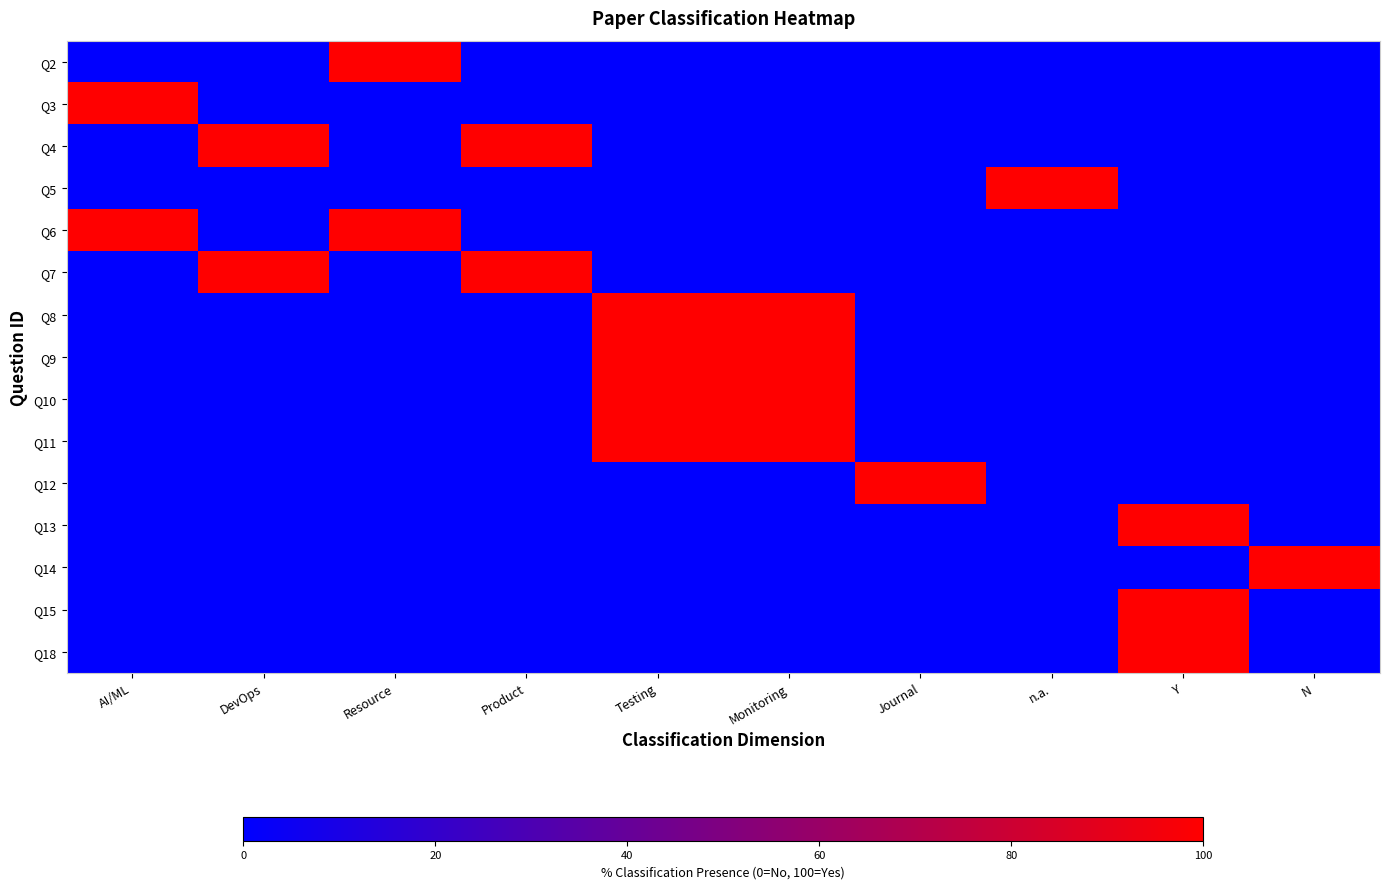

At which category does the chart reach its peak across all series?

Resource